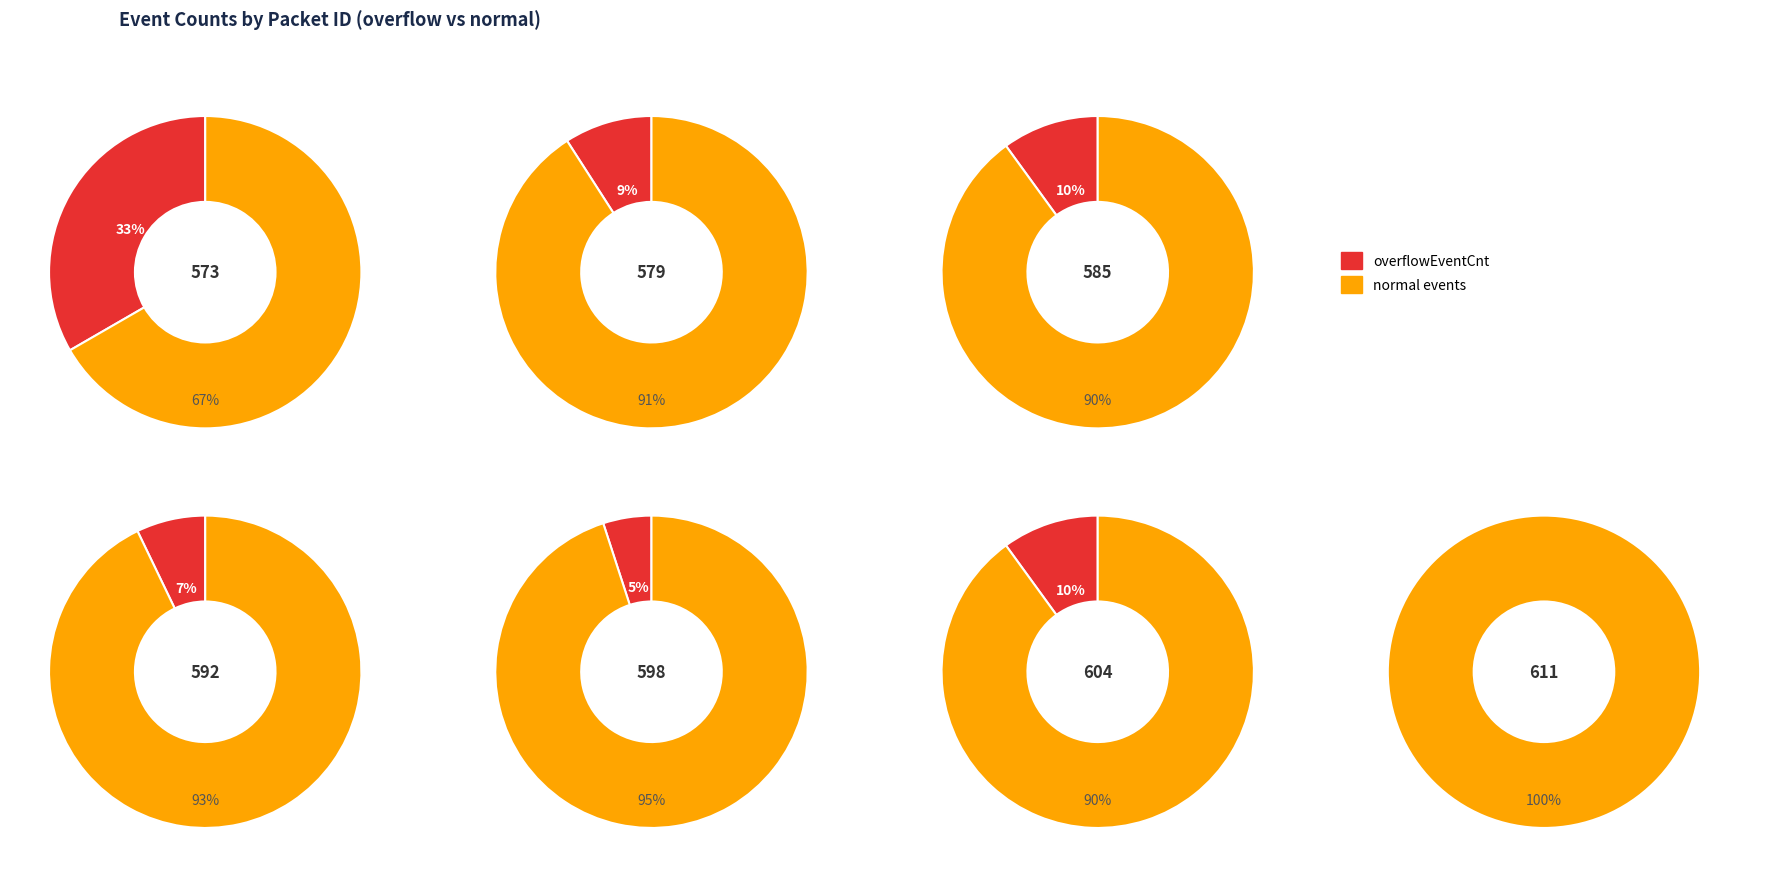

The 10 slice represents 1% of the pie. True or false?

False